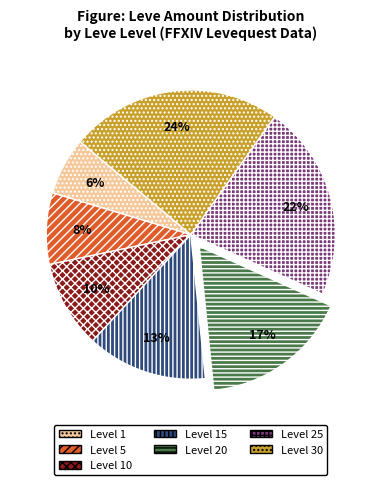

Which has a higher value, Level 10 or Level 30?

Level 30